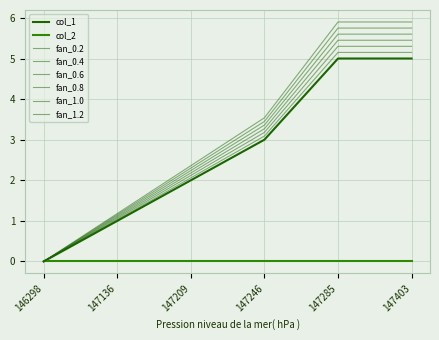

Is this an area chart (filled region under the line)?

No